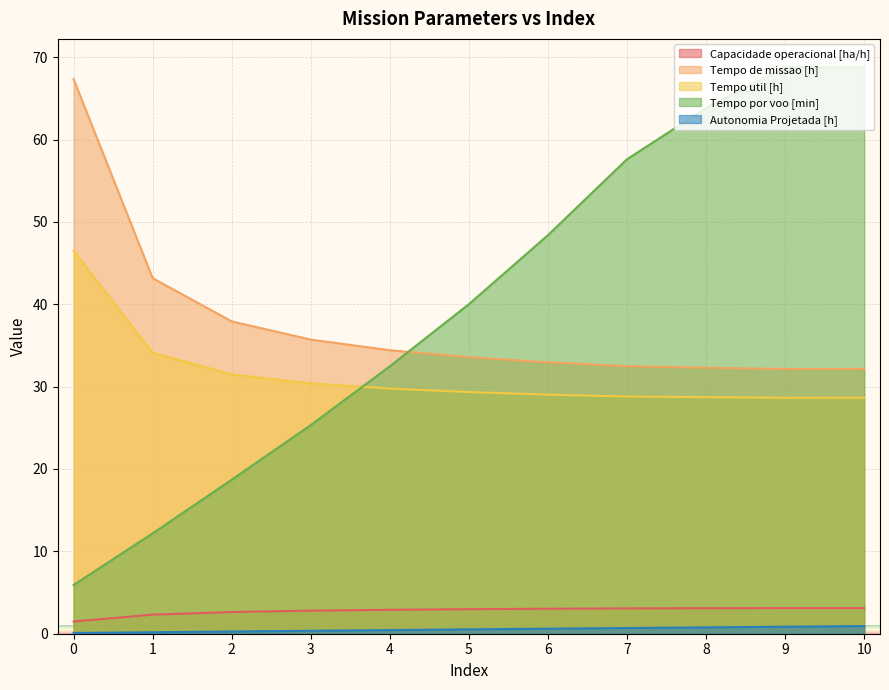

True or false: Tempo util [h] has more than 2 interior local peaks.

False